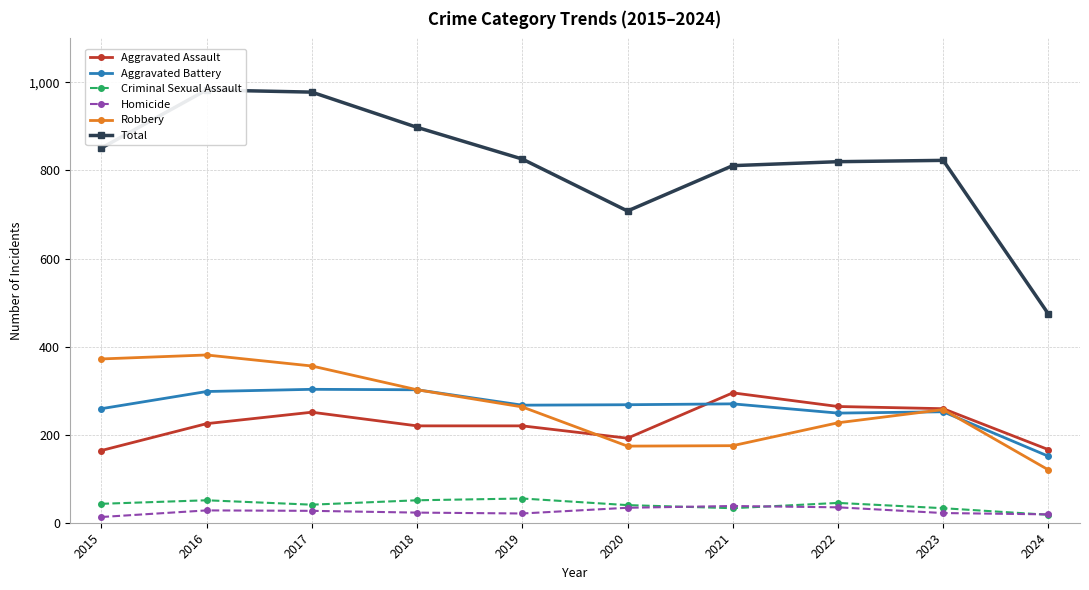

Reading left to right, extract all data points from this chart.

Aggravated Assault: 2015=164	2016=225	2017=251	2018=220	2019=220	2020=192	2021=295	2022=264	2023=259	2024=166
Aggravated Battery: 2015=259	2016=298	2017=303	2018=302	2019=267	2020=268	2021=270	2022=249	2023=252	2024=151
Criminal Sexual Assault: 2015=43	2016=51	2017=41	2018=51	2019=55	2020=40	2021=33	2022=45	2023=33	2024=18
Homicide: 2015=13	2016=28	2017=27	2018=23	2019=21	2020=34	2021=38	2022=35	2023=22	2024=19
Robbery: 2015=372	2016=381	2017=356	2018=302	2019=263	2020=174	2021=175	2022=227	2023=257	2024=120
Total: 2015=851	2016=983	2017=978	2018=898	2019=826	2020=708	2021=811	2022=820	2023=823	2024=474